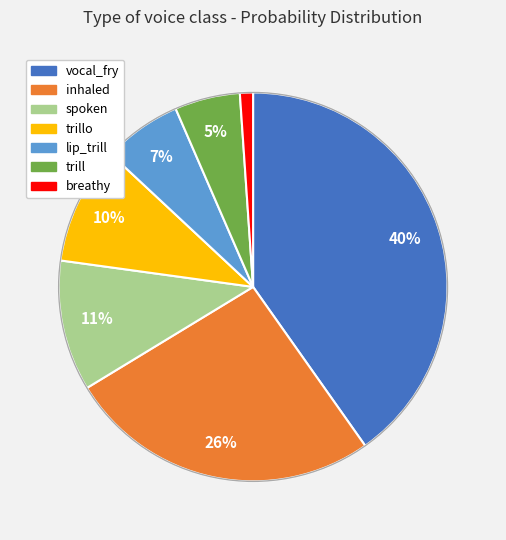

To the nearest percent, what portion does trill represent?

5%